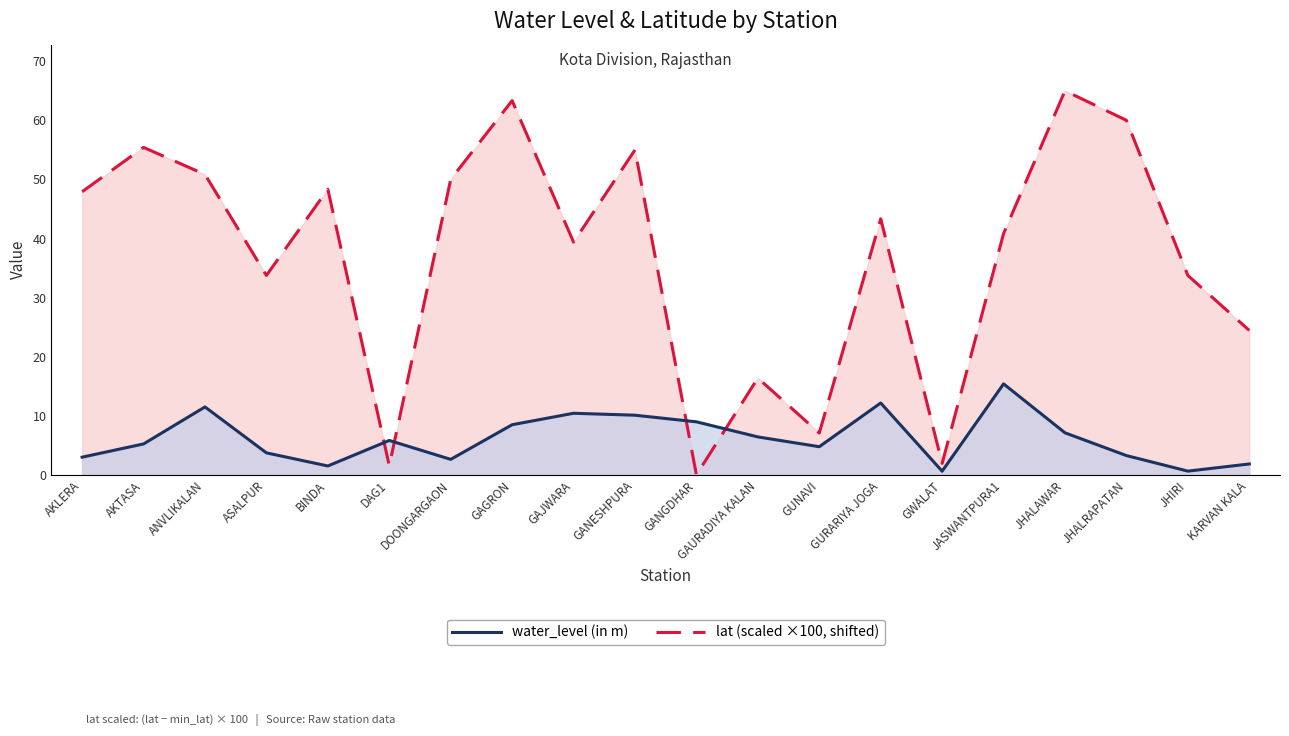

True or false: water_level (in m) has more than 0 interior local peaks.

True